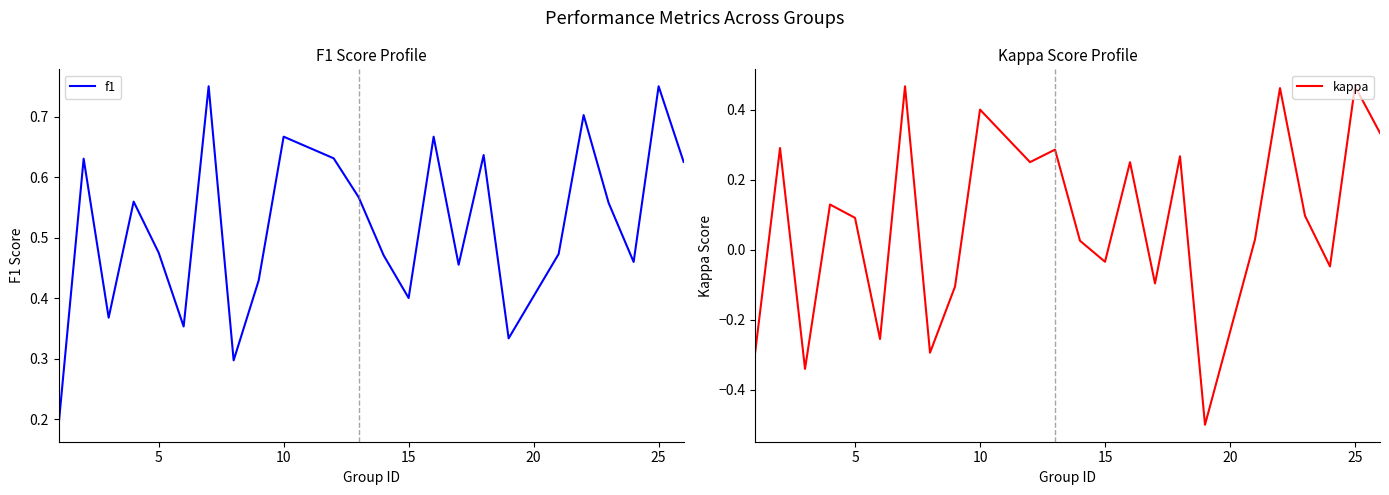

At how many categories does at least one series exceed 0?

24